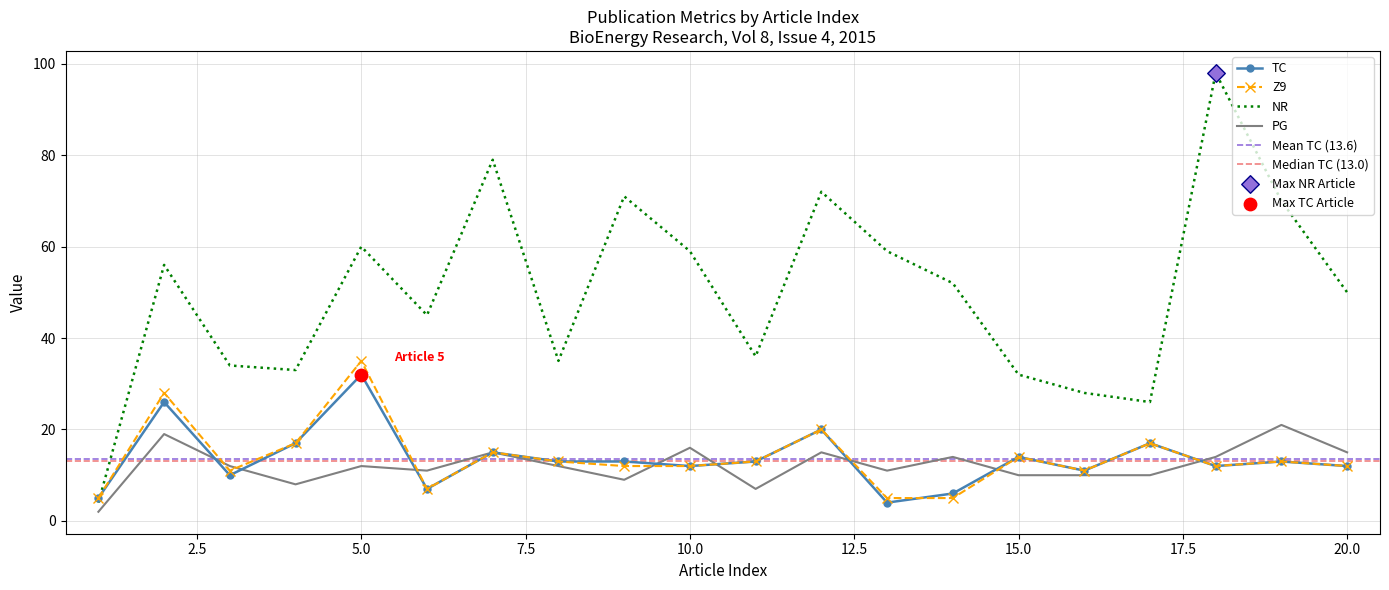

Which series reaches the maximum Y coordinate?

NR